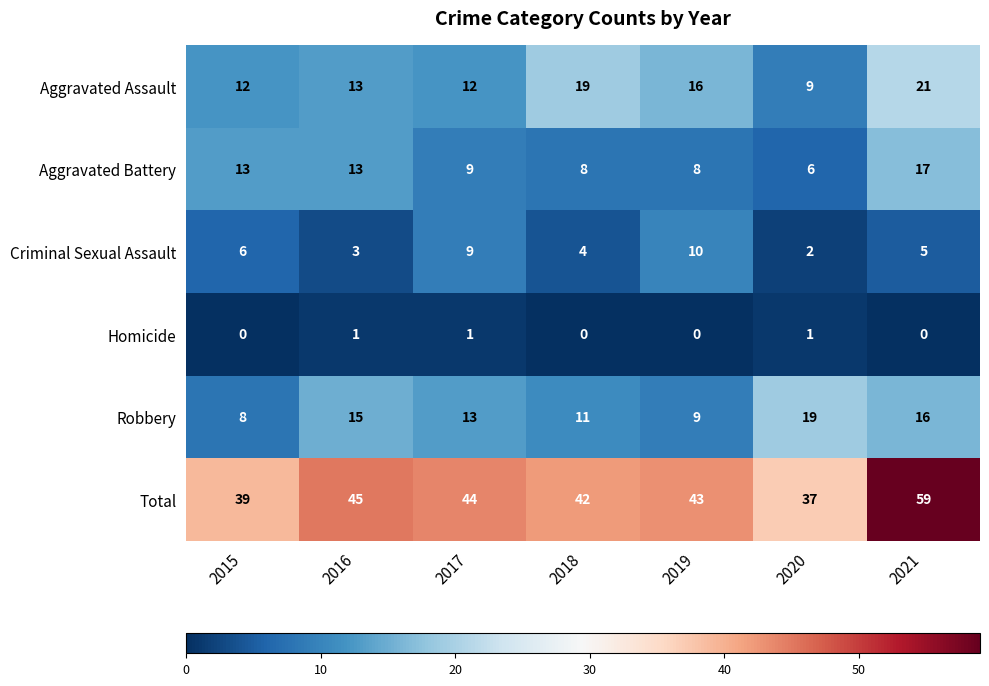

What is the spread (max minus min) of values at 2015?

39